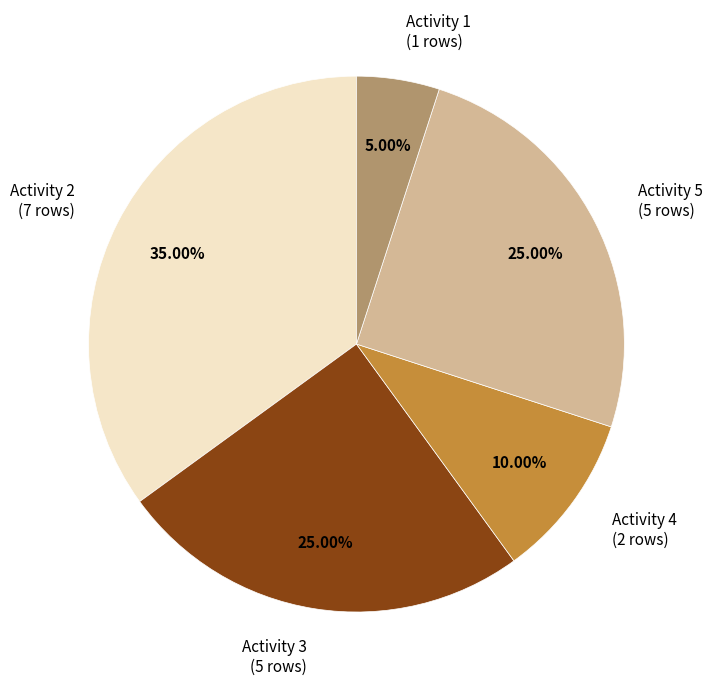

Between Activity 2 (7 rows) and Activity 1 (1 rows), which is larger?

Activity 2 (7 rows)